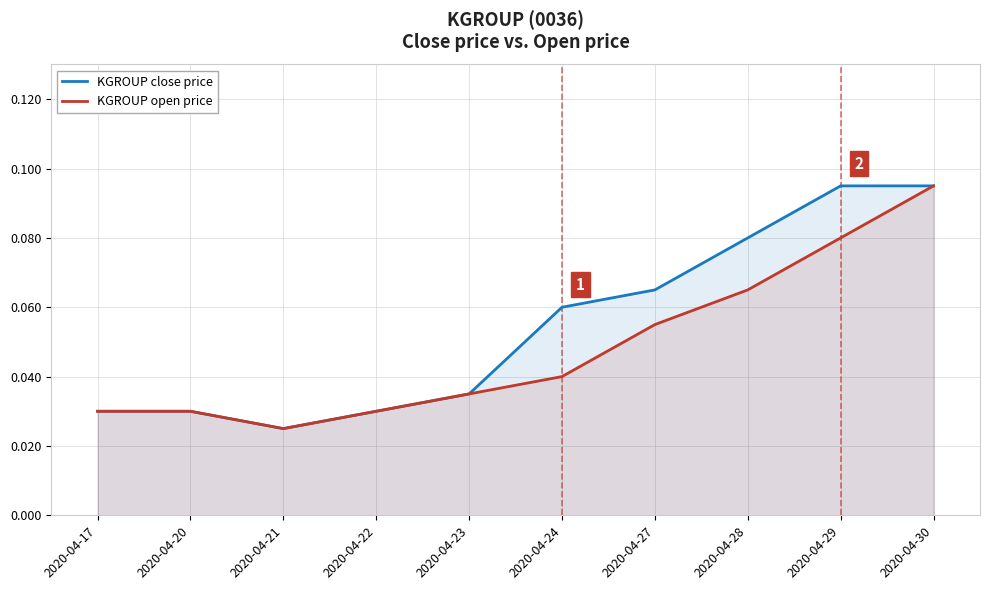

Is it true that KGROUP close price equals 0.0 at 2020-04-22?

True